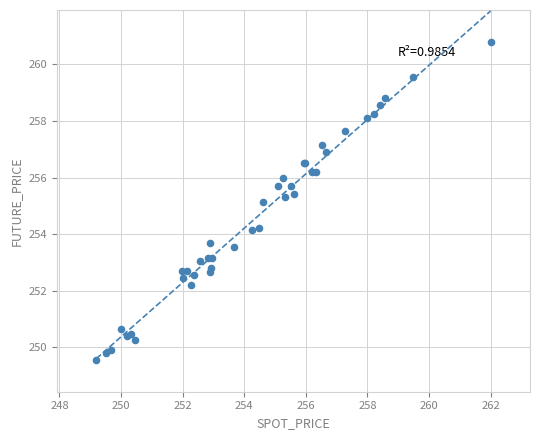

What Y value in the scatter plot is closest to 255?

255.2